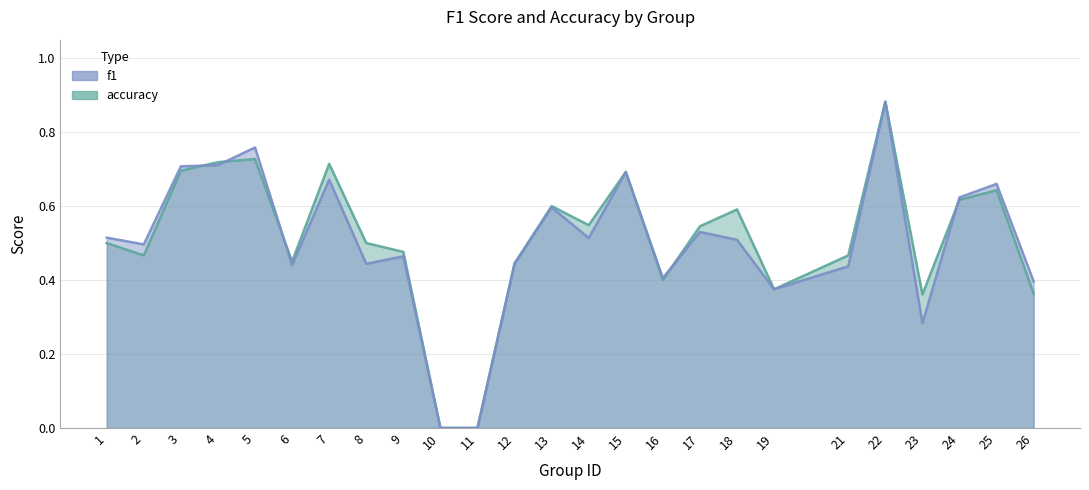

Count the number of data series in this chart.

2